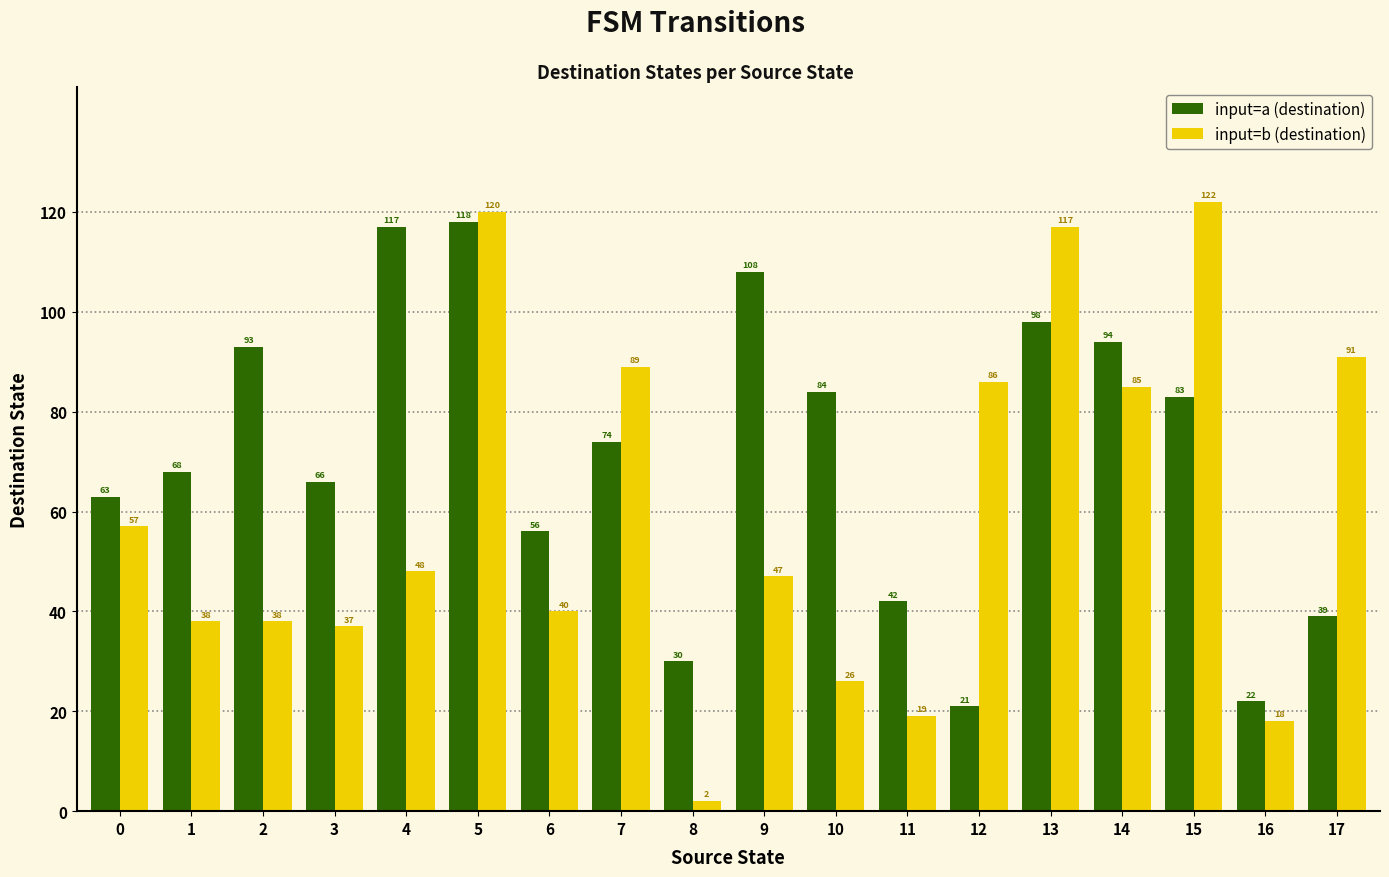

What is the approximate value of input=b (destination) at 13, to the nearest 50?

100